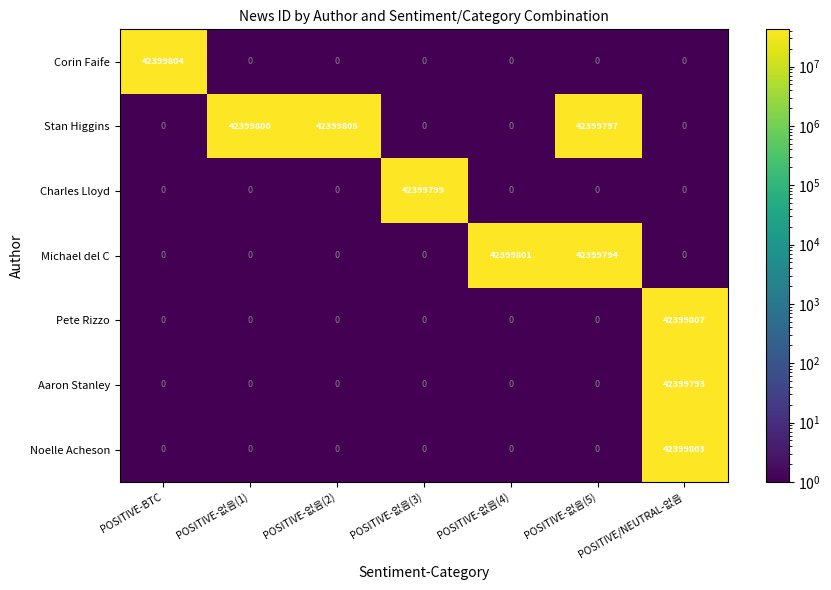

Between POSITIVE-없음(3) and POSITIVE/NEUTRAL-없음, which series saw the biggest shift?

Pete Rizzo